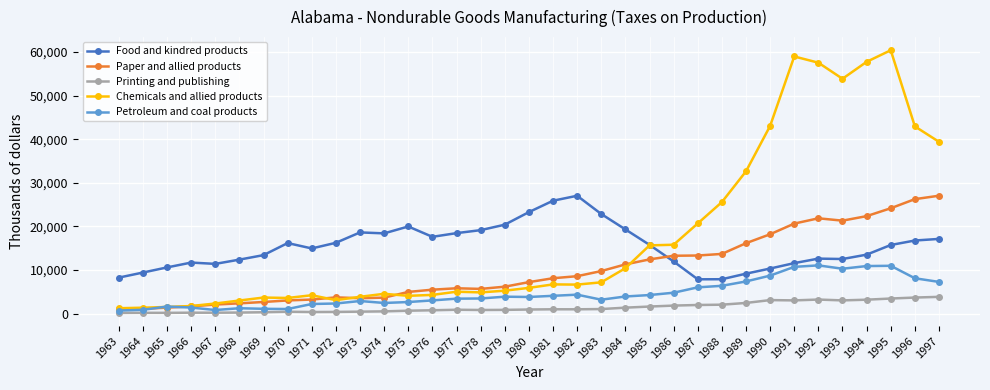

At which category is the sum across all series the highest?

1995